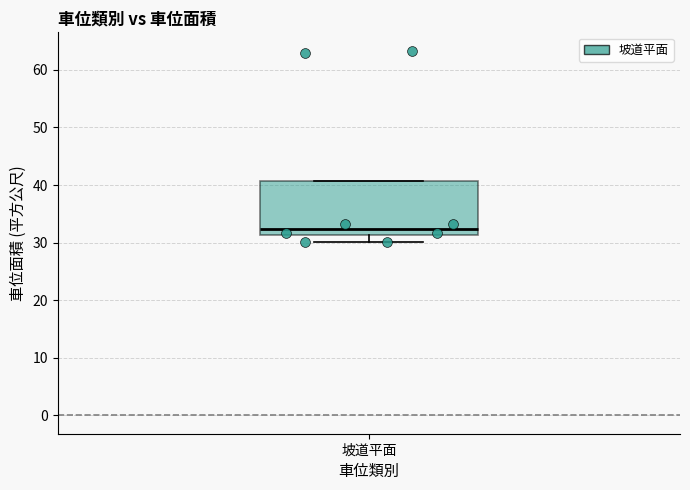

Where is the upper edge of the box for 坡道平面 on the y-axis? The values are not printed on the chart, so give them approximately, as read against the axis.

41